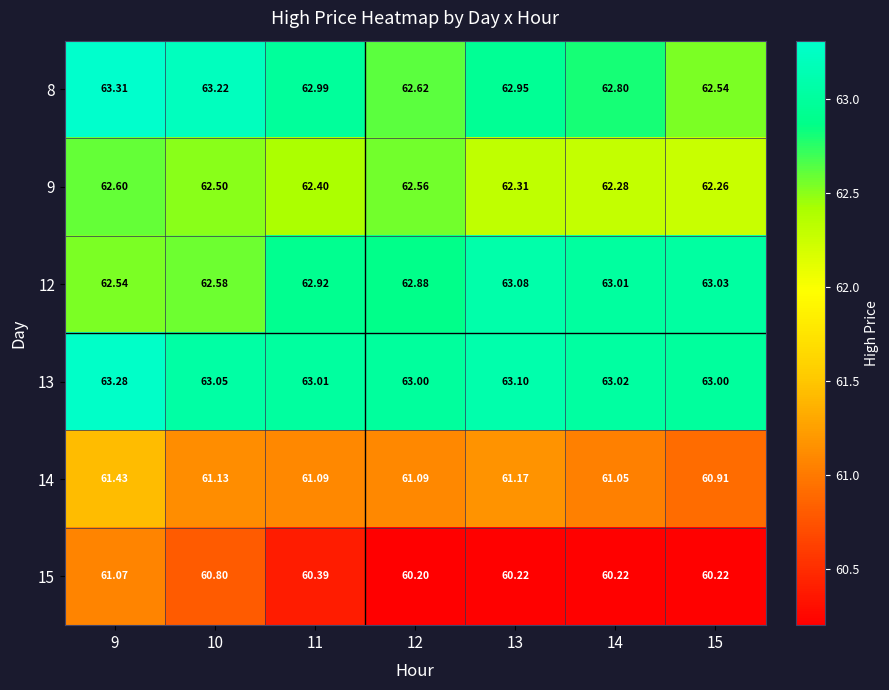

What is the minimum value shown in the chart?

60.2